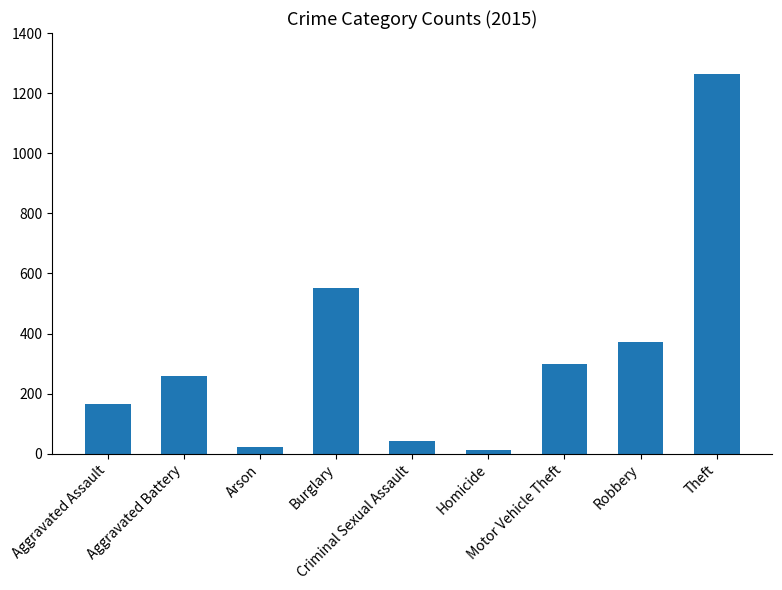

Reading right to left, transcribe all the data shown in this chart.

1263	372	299	13	43	552	22	259	164